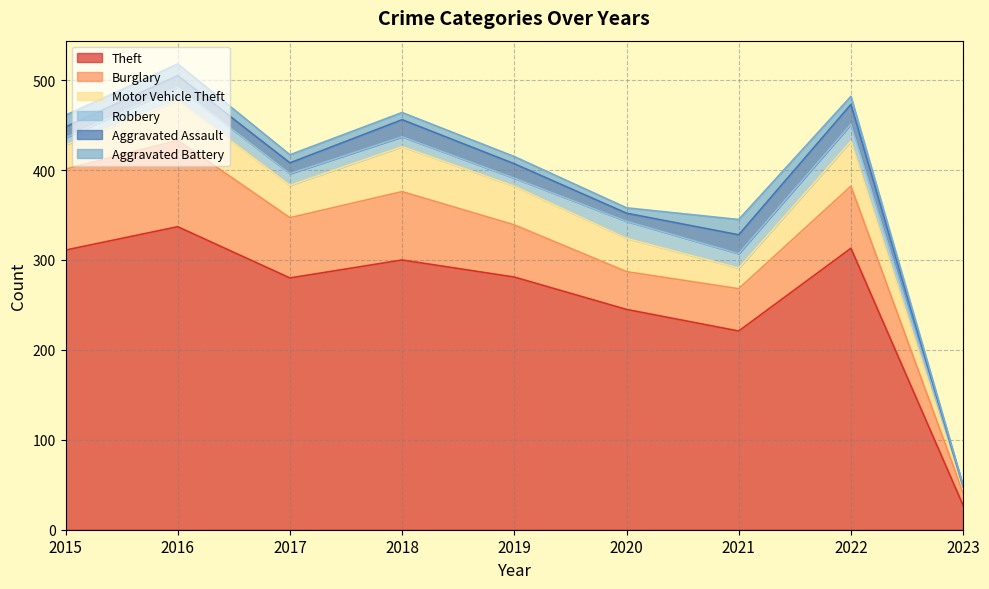

In Burglary, how many points are lower than both neighbors (excluding endpoints)?

2